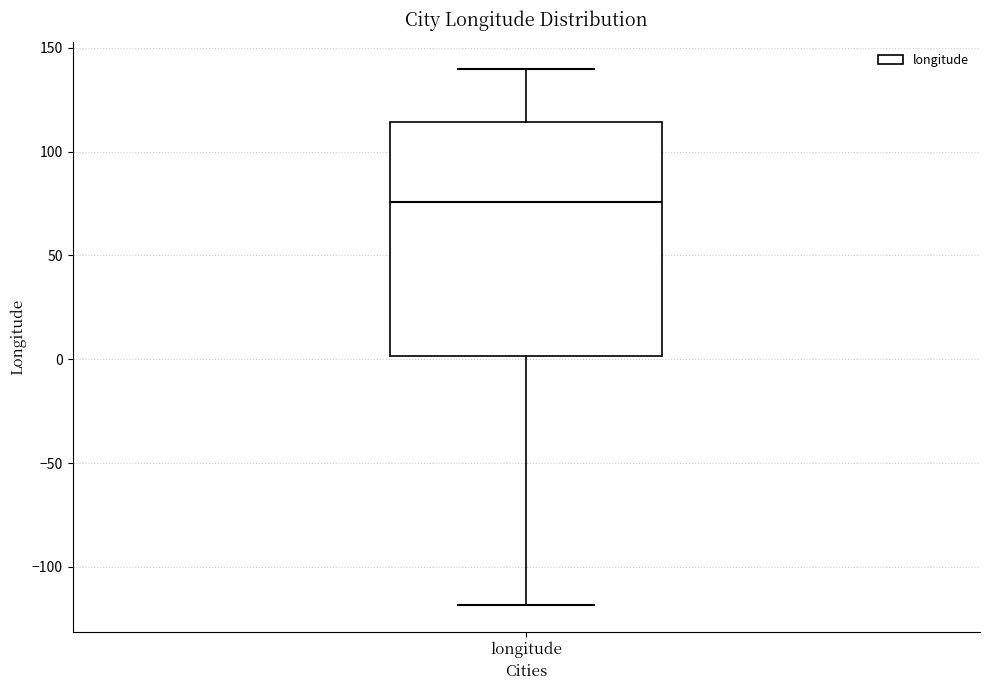

Where does the lower whisker of the box for longitude end on the y-axis? The values are not printed on the chart, so give them approximately, as read against the axis.

-120